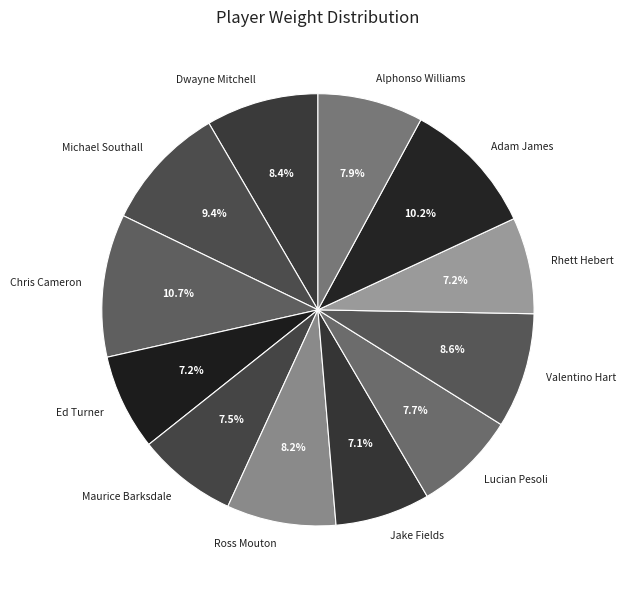

What is the largest slice in the pie chart?

Chris Cameron